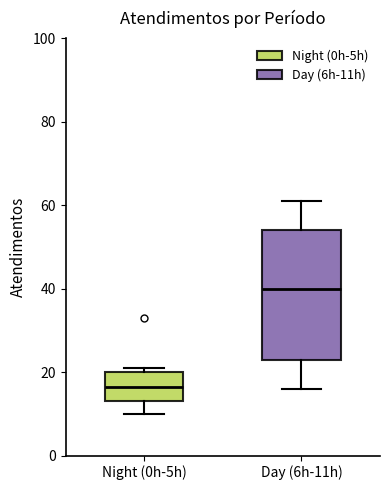

Reading left to right, read every box against the y-axis: the position of its median line, the range the box covers, and the ends of its whiskers. The values are not printed on the chart, so give them approximately, as read against the axis.

Night (0h-5h): median 16, box 14 to 20, whiskers 10 to 22
Day (6h-11h): median 40, box 24 to 54, whiskers 16 to 62